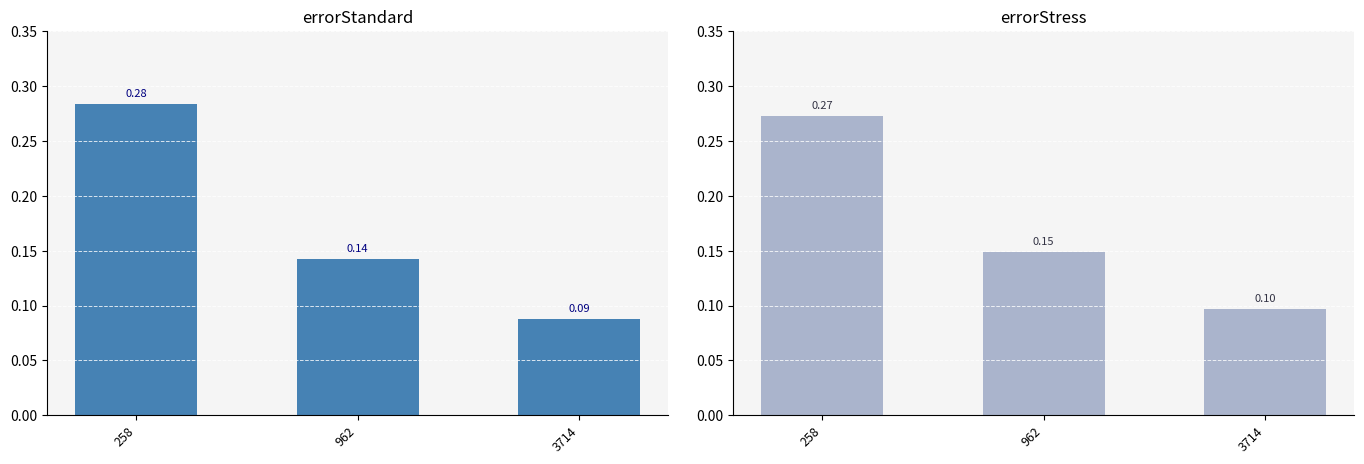

What is the difference between the errorStandard values at 258 and 962?

0.1